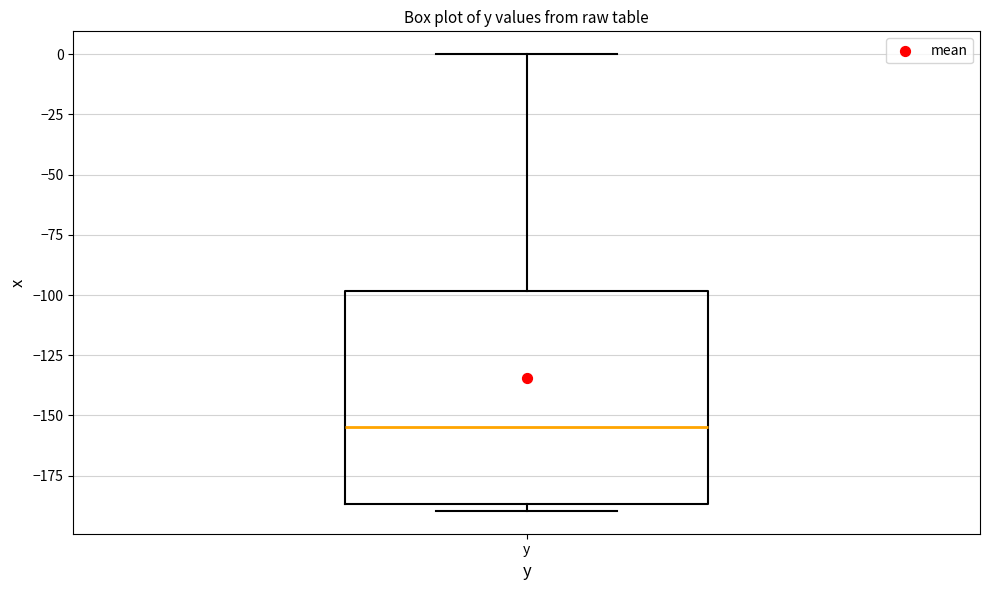

Where does the upper whisker of the box for y end on the y-axis? The values are not printed on the chart, so give them approximately, as read against the axis.

0